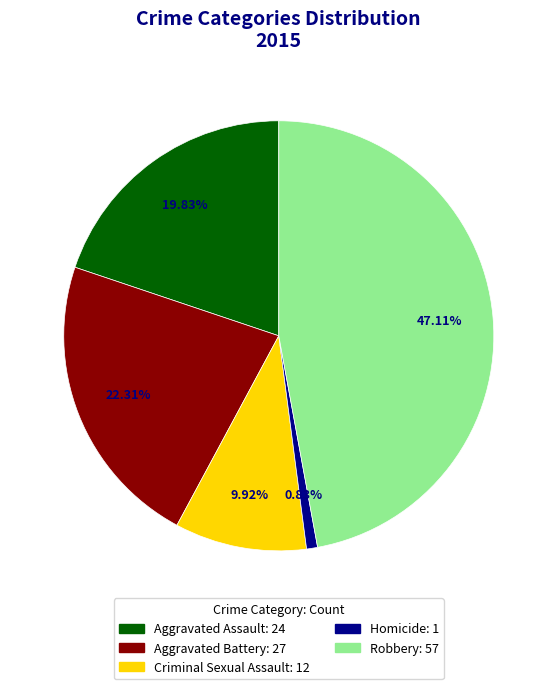

To the nearest percent, what is the difference between the Homicide and Robbery slice percentages?

46%